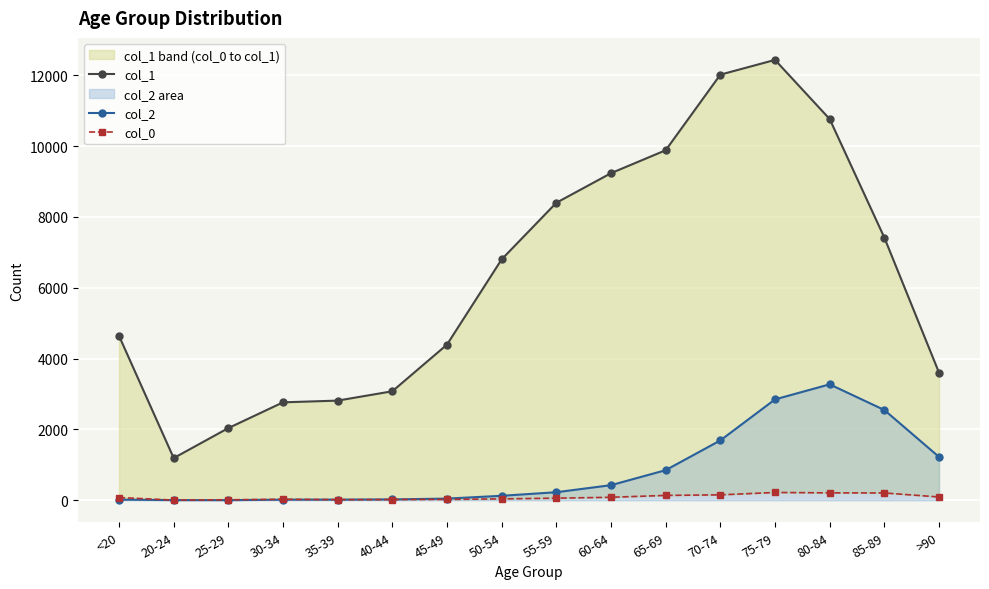

How many interior local valleys does the col_0 series have?

2